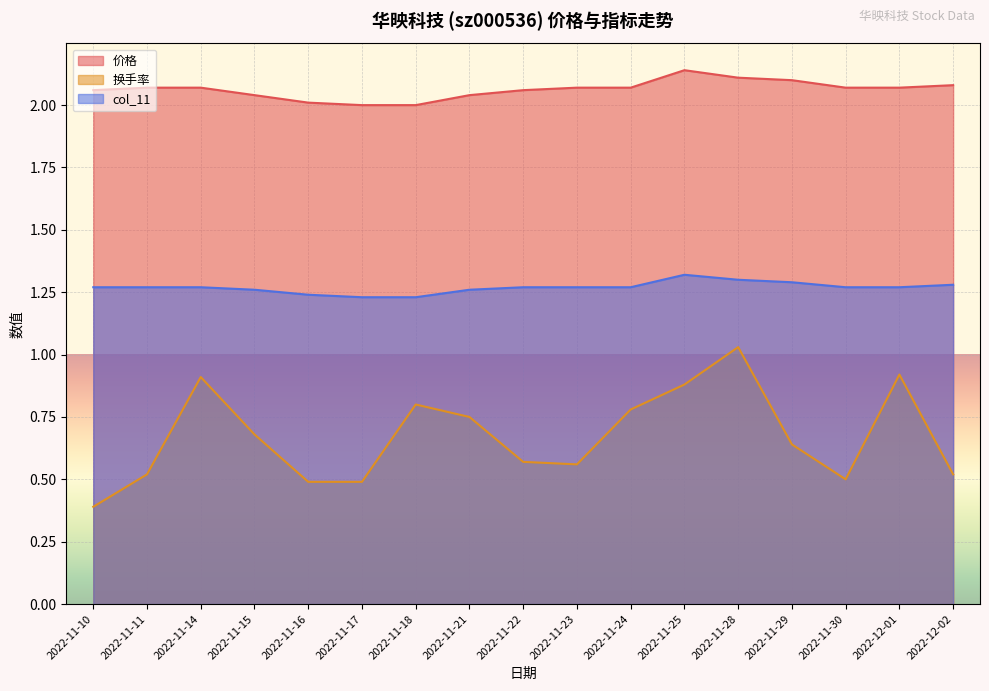

Reading right to left, what are all the values shown in this chart?

价格: 2.1	2.1	2.1	2.1	2.1	2.1	2.1	2.1	2.1	2.0	2.0	2.0	2.0	2.0	2.1	2.1	2.1
换手率: 0.5	0.9	0.5	0.6	1.0	0.9	0.8	0.6	0.6	0.8	0.8	0.5	0.5	0.7	0.9	0.5	0.4
col_11: 1.3	1.3	1.3	1.3	1.3	1.3	1.3	1.3	1.3	1.3	1.2	1.2	1.2	1.3	1.3	1.3	1.3